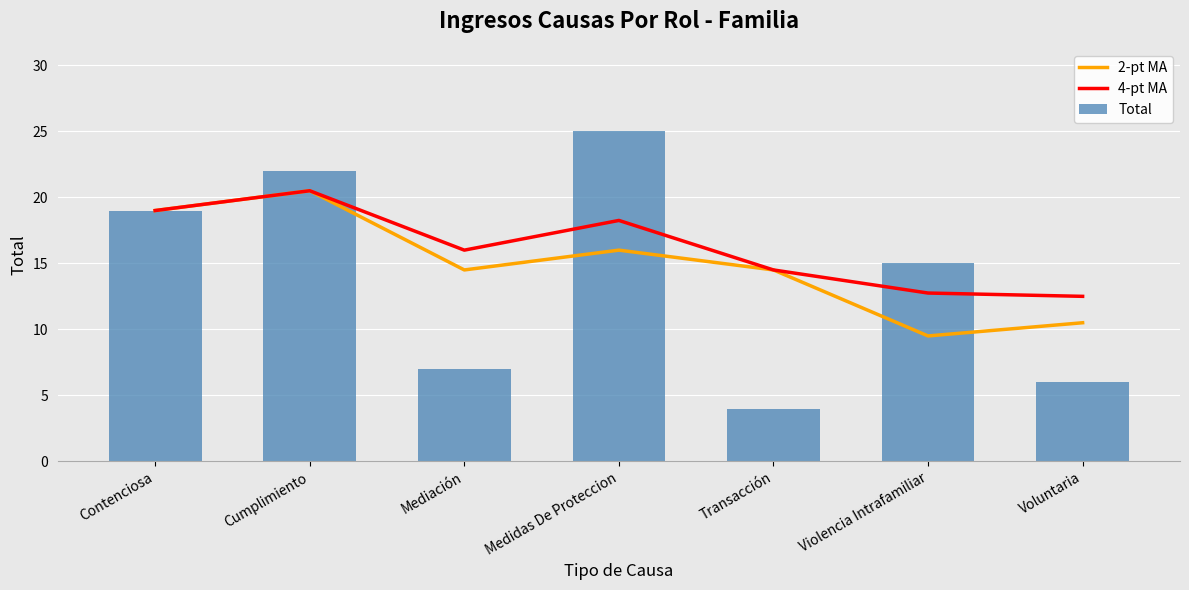

What is the sum of the Total values at Transacción and Contenciosa?

23